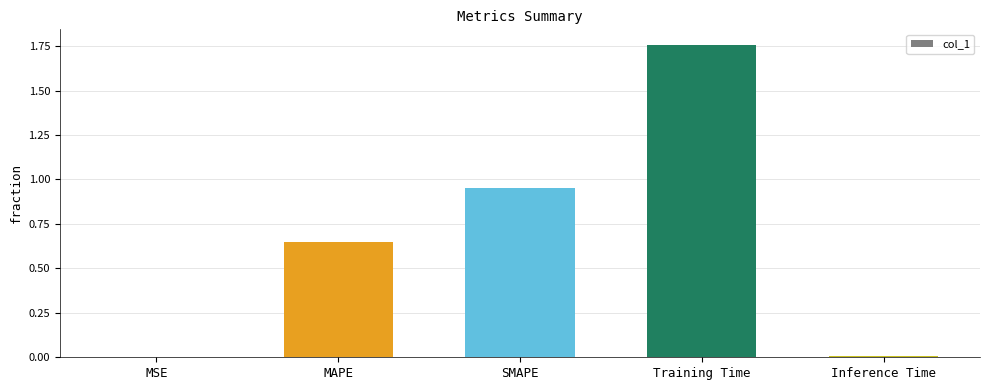

At which category does the chart reach its peak across all series?

Training Time